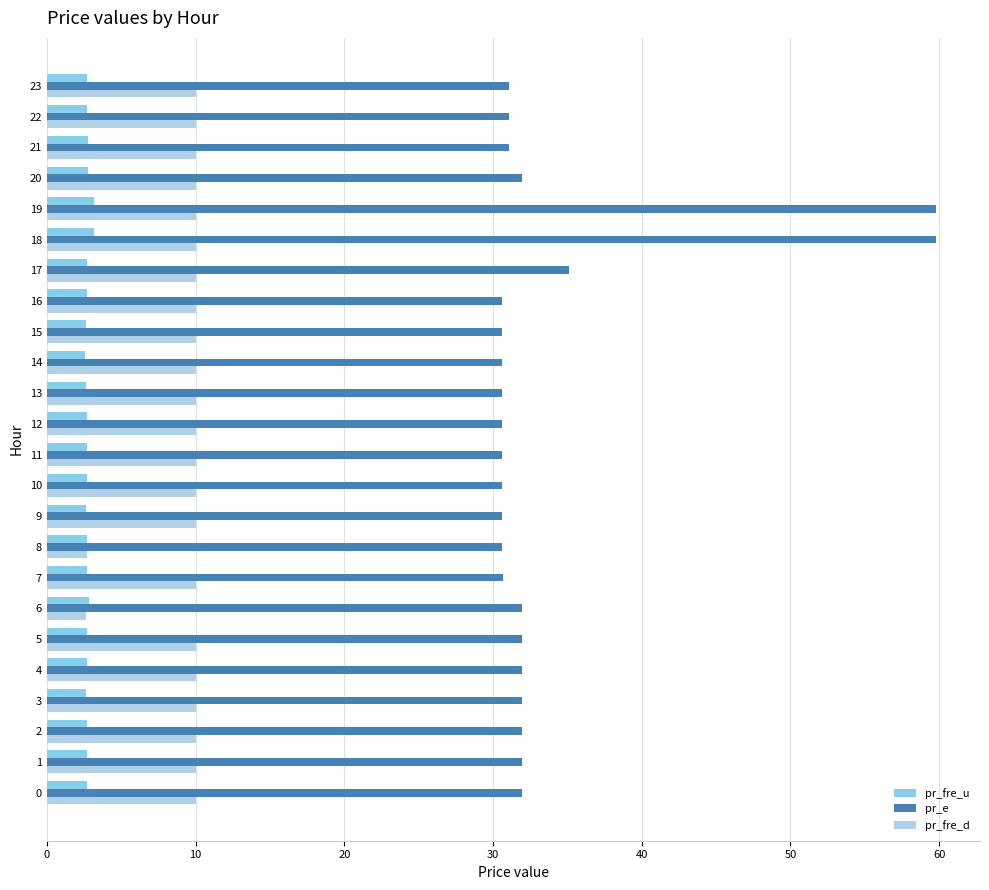

Which series has the largest total across all categories?

pr_e